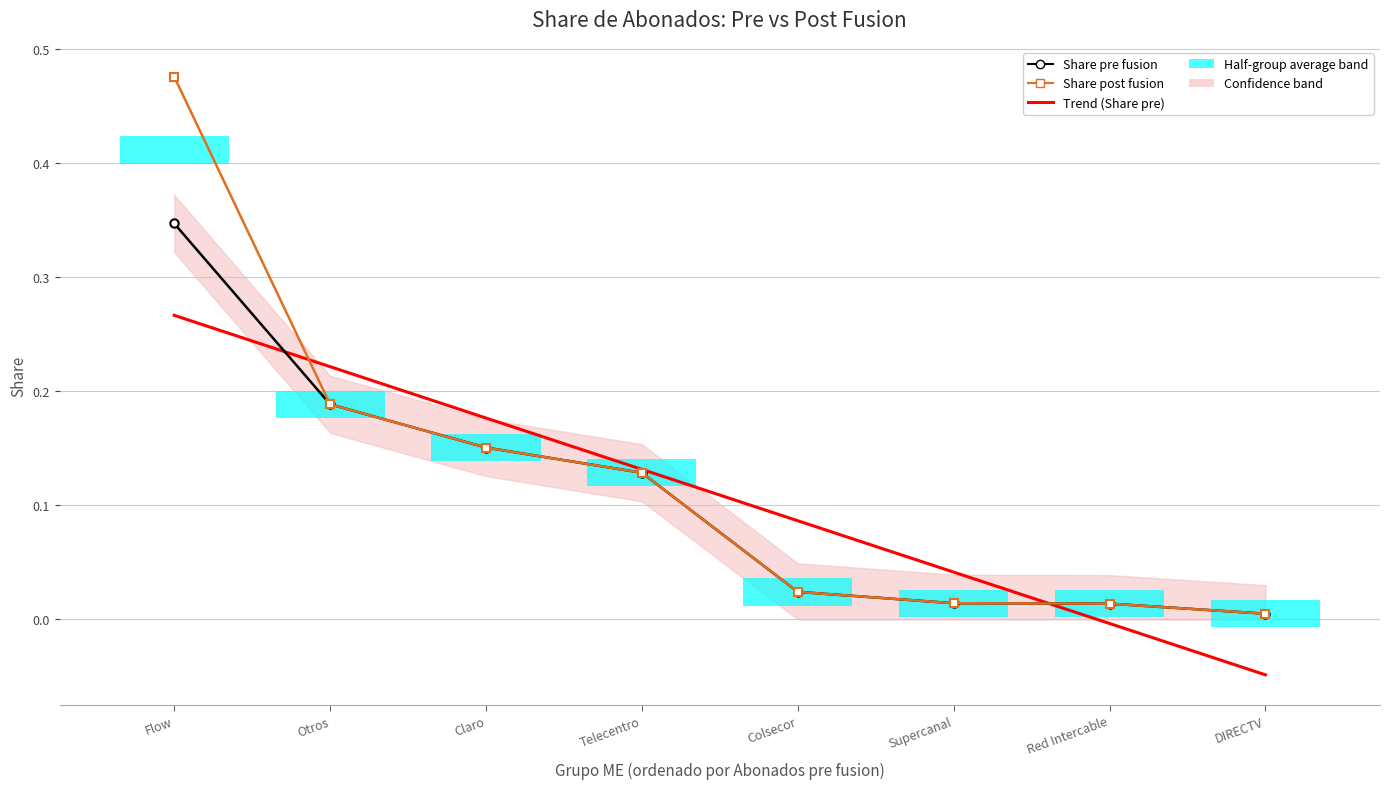

At which category is the sum across all series the highest?

Flow